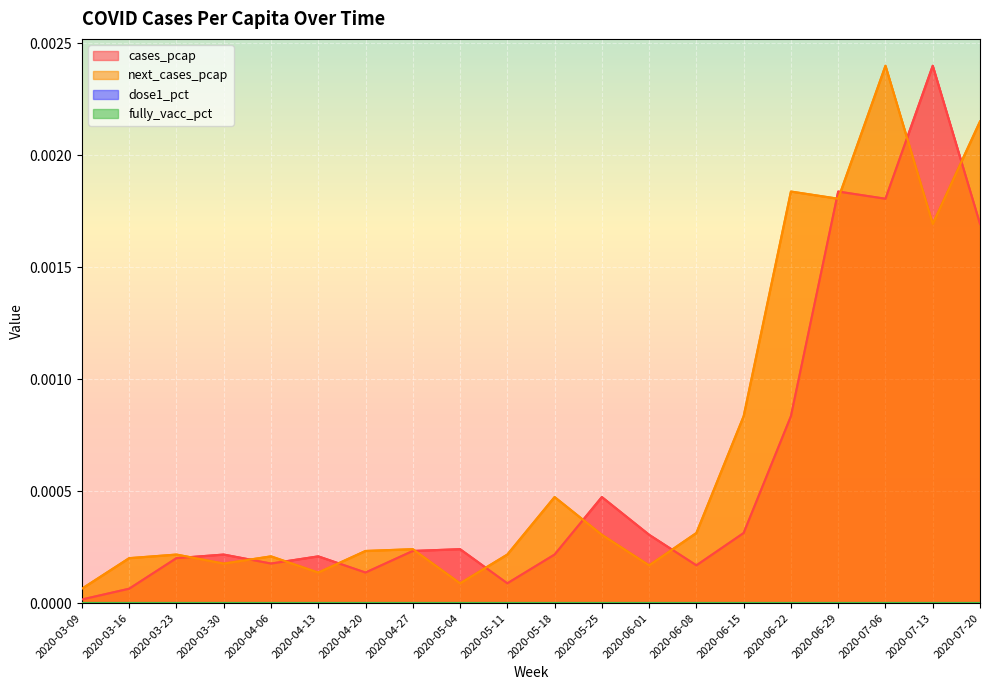

At which label does next_cases_pcap reach its peak?

2020-07-06